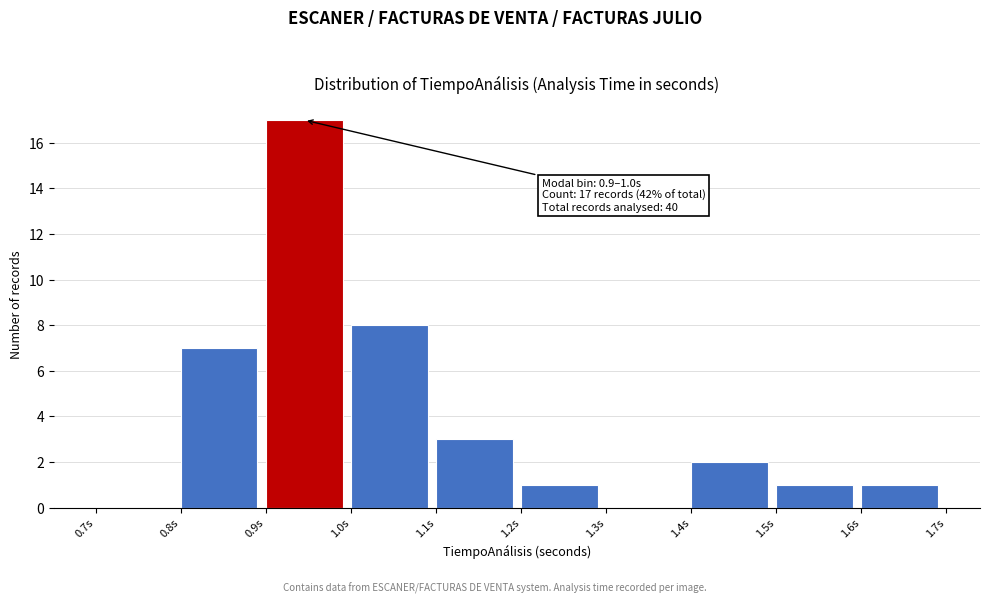

Which range on the x-axis has the tallest bar?

0.9 to 1.0